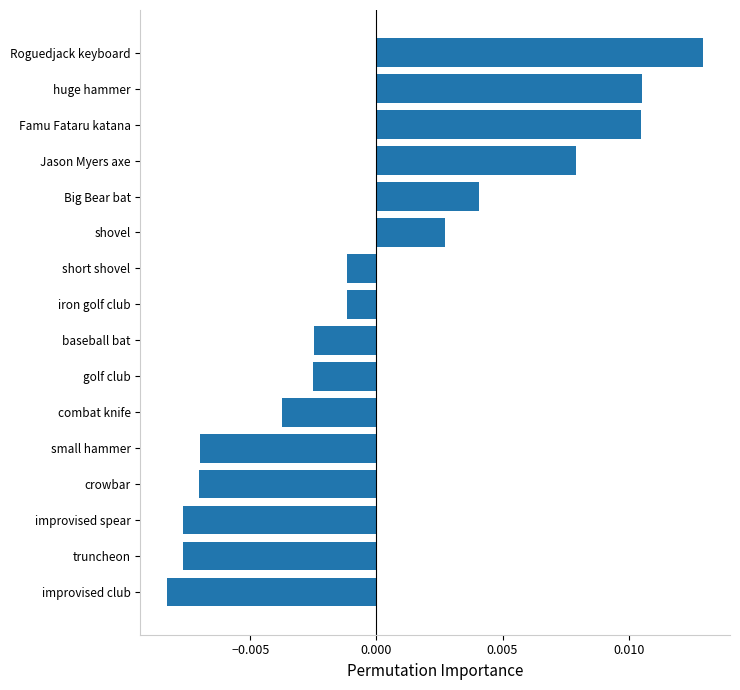

At which category does the chart reach its peak across all series?

Roguedjack keyboard